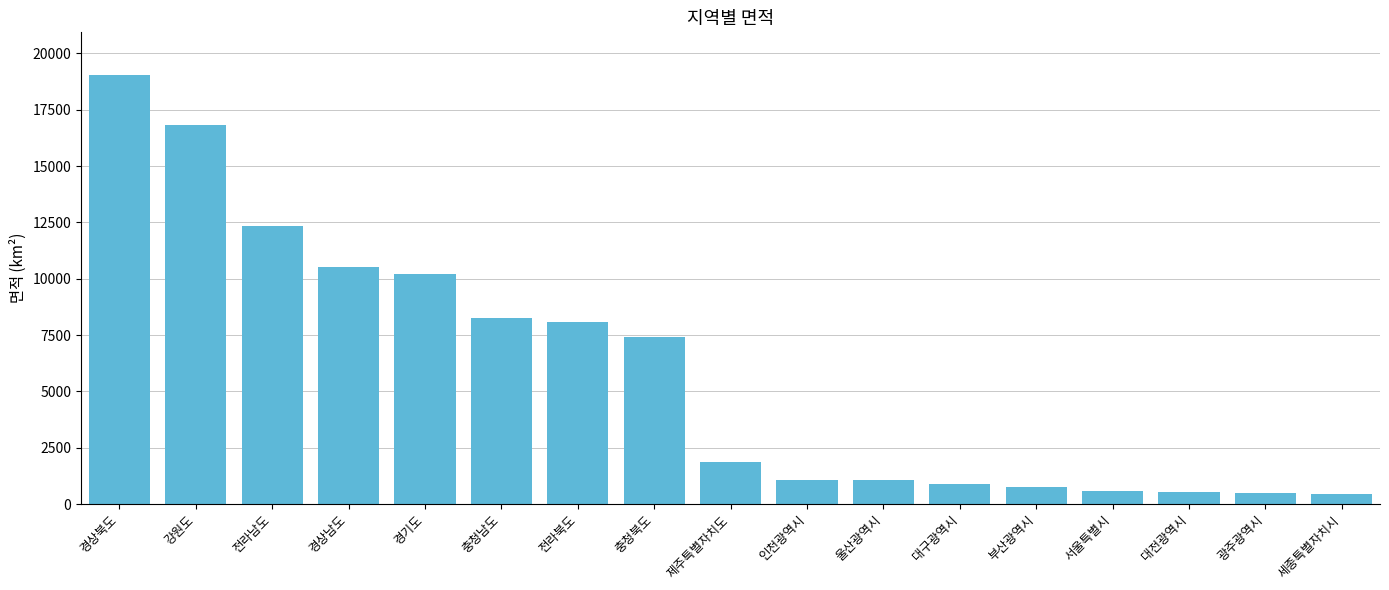

What is the label of the 10th bar from the right?

충청북도